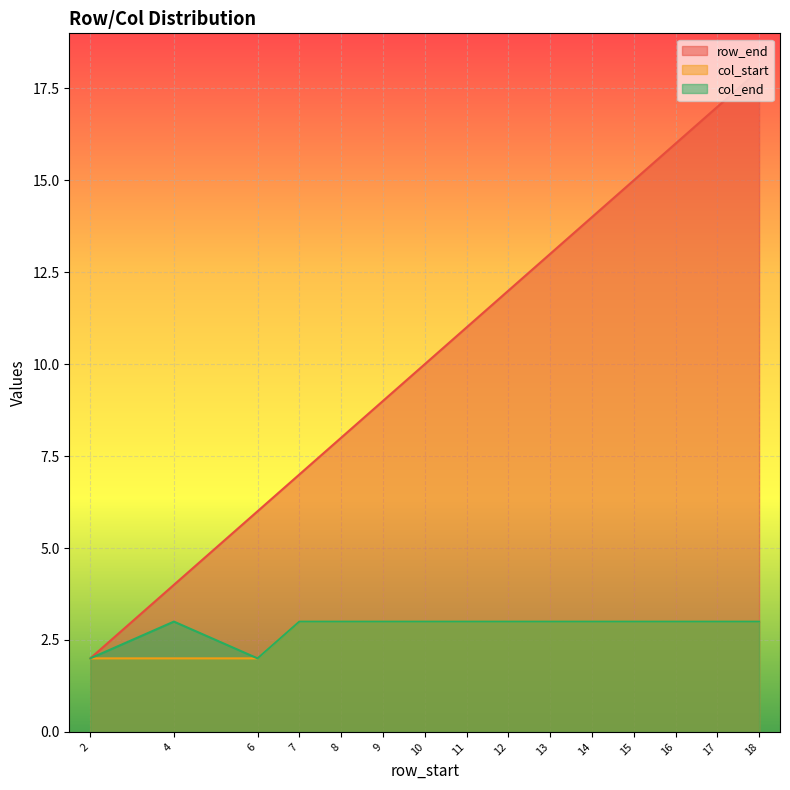

What is the maximum value for col_end?

3